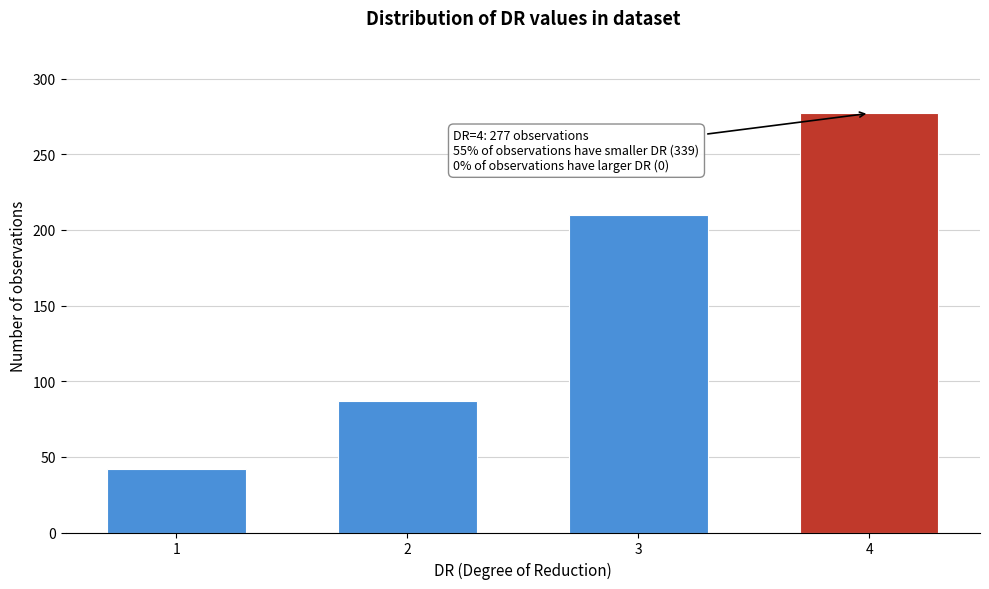

Reading left to right, extract all data points from this chart.

42	87	210	277